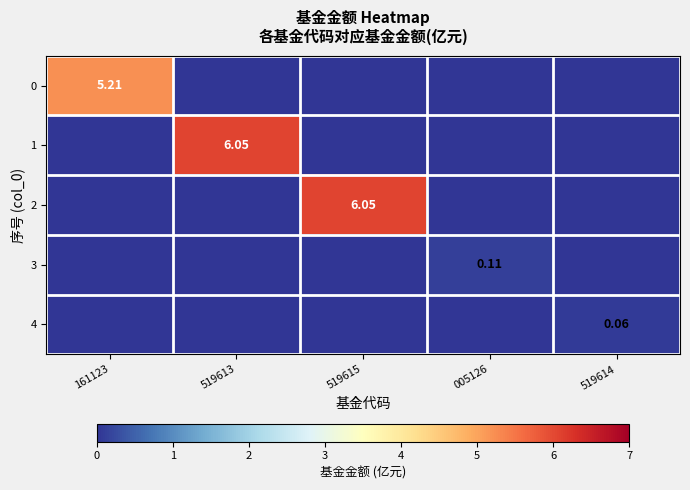

True or false: 0 has a value of 2.4 at 519613.

False